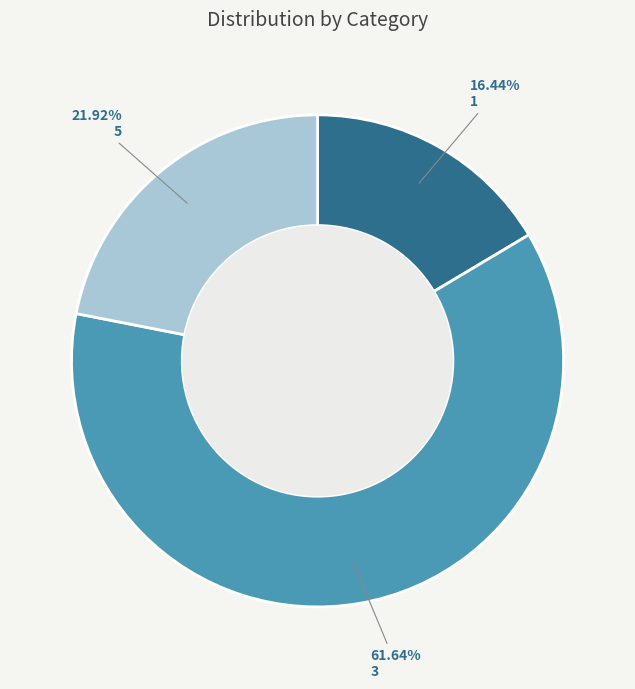

To the nearest percent, what percentage of the pie is 1?

16%